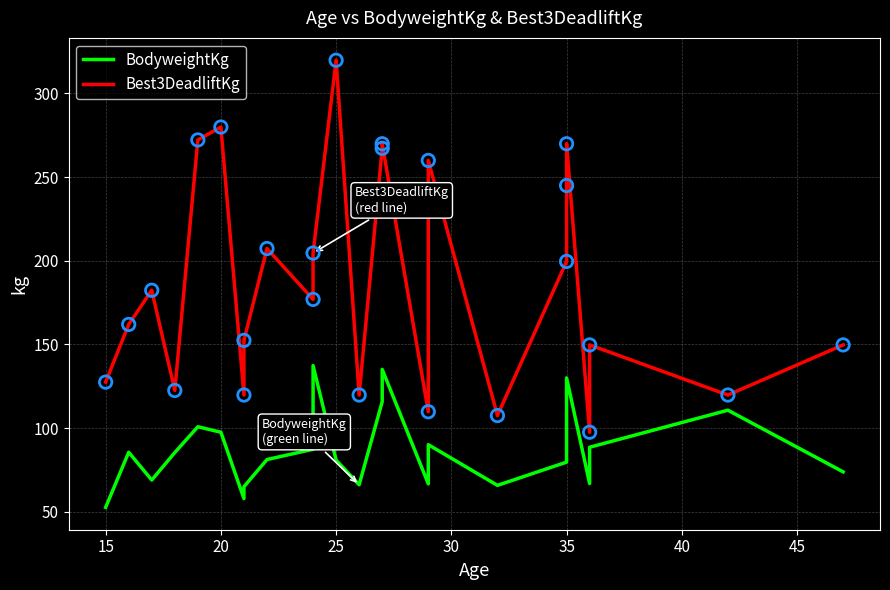

Which series contains the highest Y value?

Best3DeadliftKg